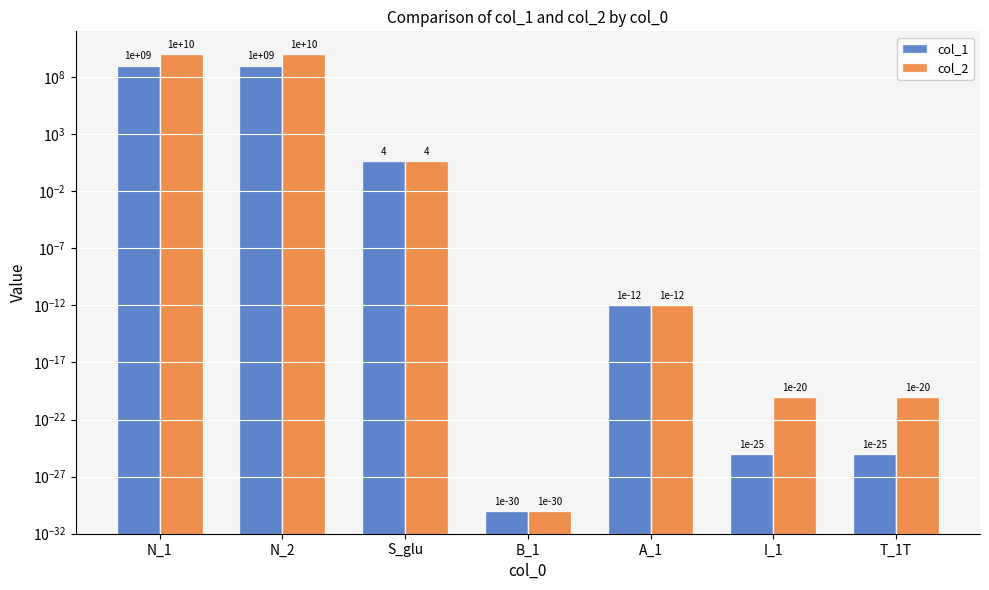

The col_2 series shows 0.0 at B_1. True or false?

False